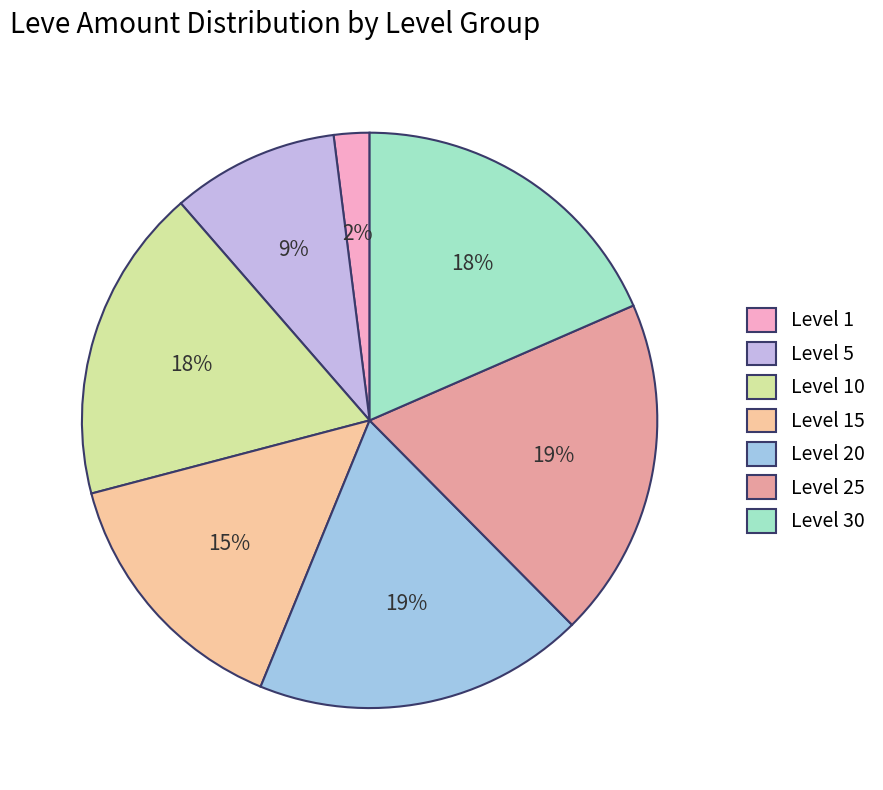

Does Level 25 represent more than half of the total?

No